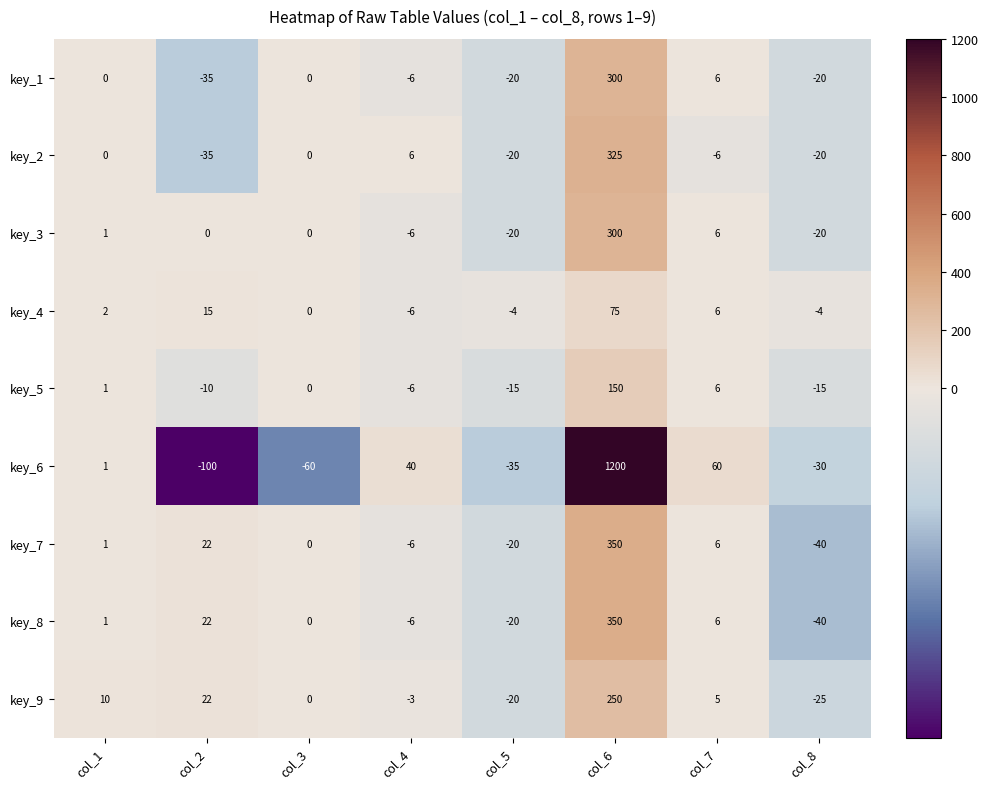

What is the total value across all series at col_5?

-174